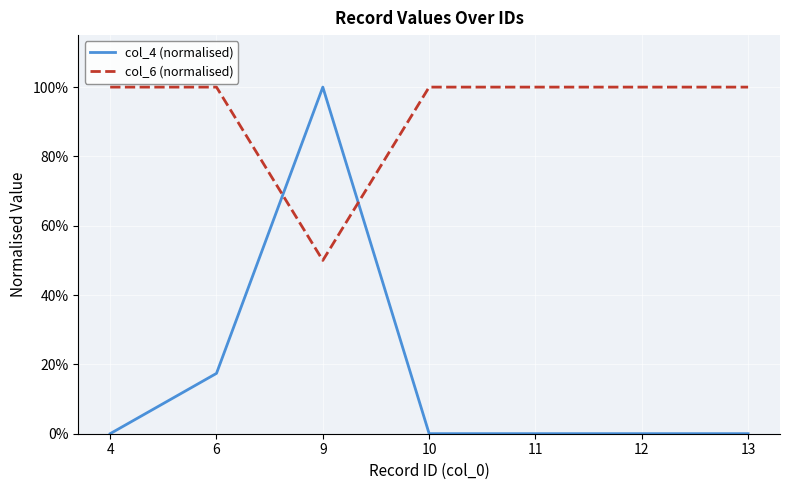

Does the chart have visible grid lines?

Yes